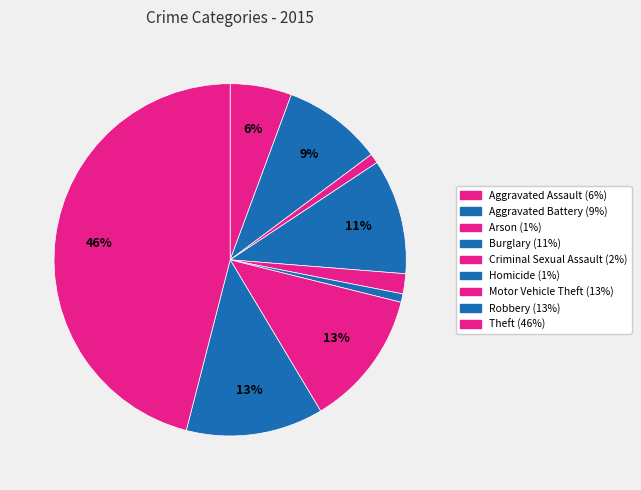

To the nearest percent, what percentage of the pie is Aggravated Assault?

6%